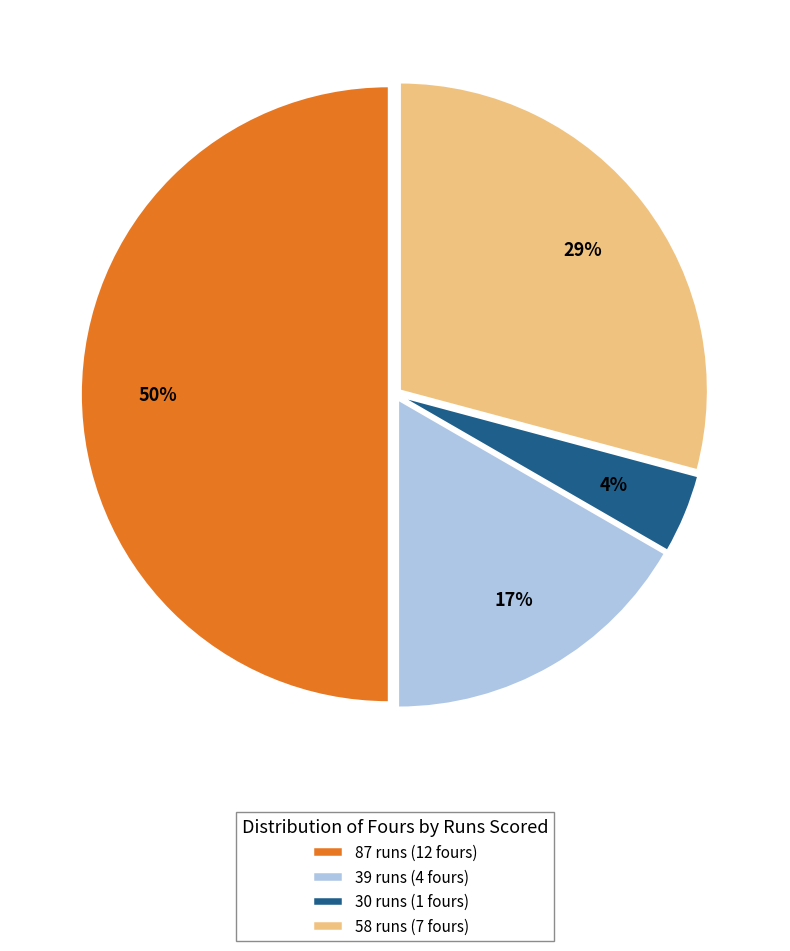

Rank the categories by value from lowest to highest.

30 runs, 39 runs, 58 runs, 87 runs